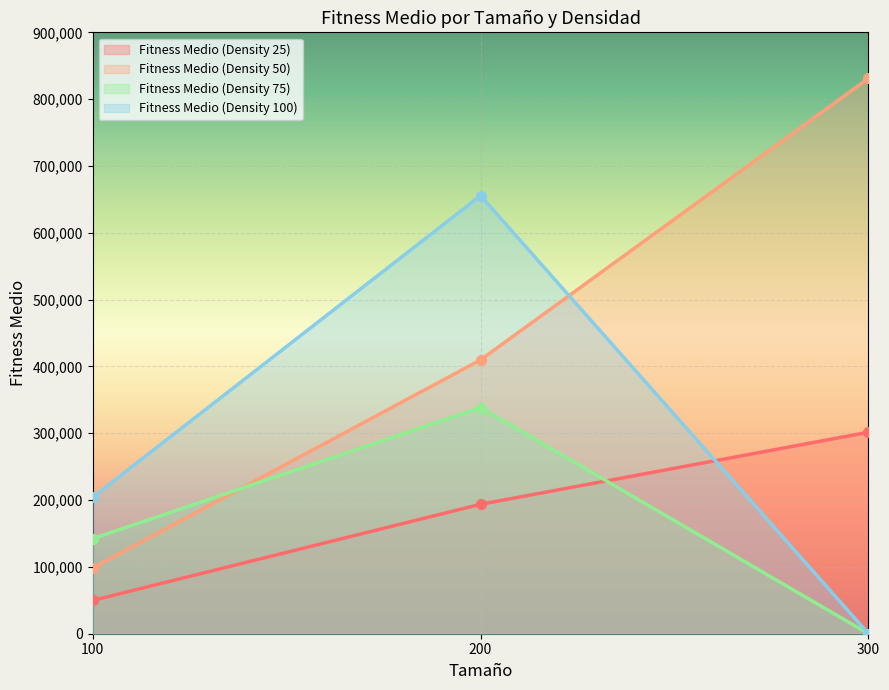

Reading right to left, list all the values displayed in this chart.

Fitness Medio (Density 25): 300=301514	200=193717	100=49804
Fitness Medio (Density 50): 300=831105	200=409744	100=98253
Fitness Medio (Density 75): 300=0	200=338482	100=142256
Fitness Medio (Density 100): 300=0	200=655588	100=204123